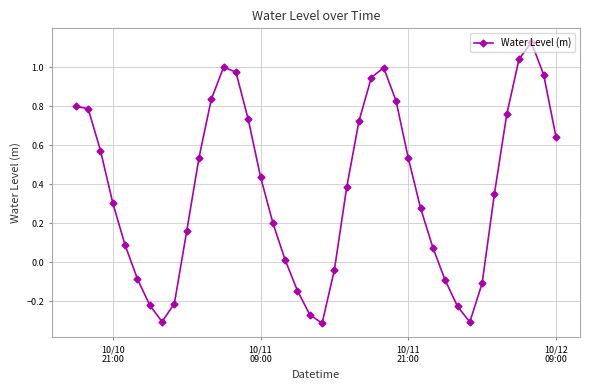

What is the sum of all values?

14.7